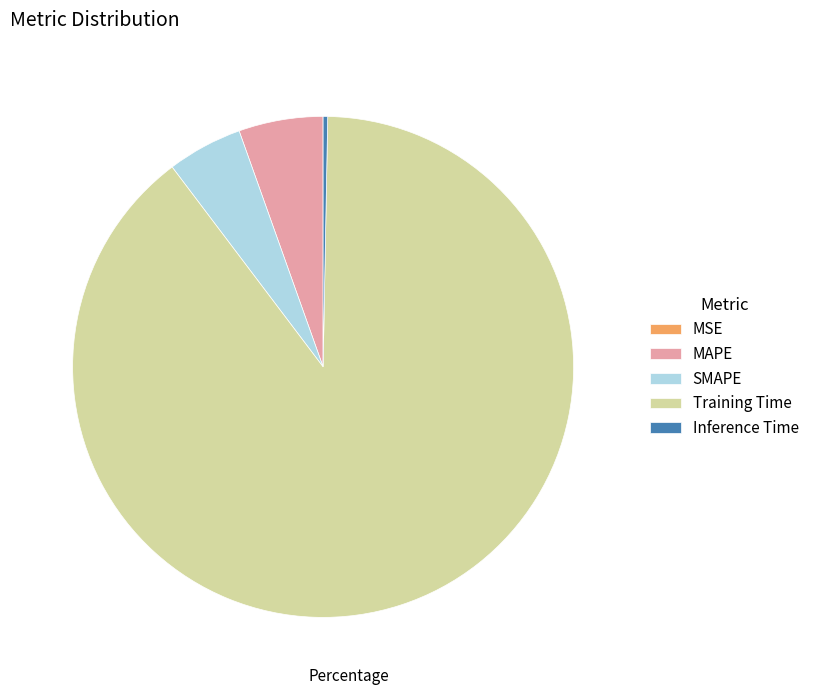

What is the largest slice in the pie chart?

Training Time